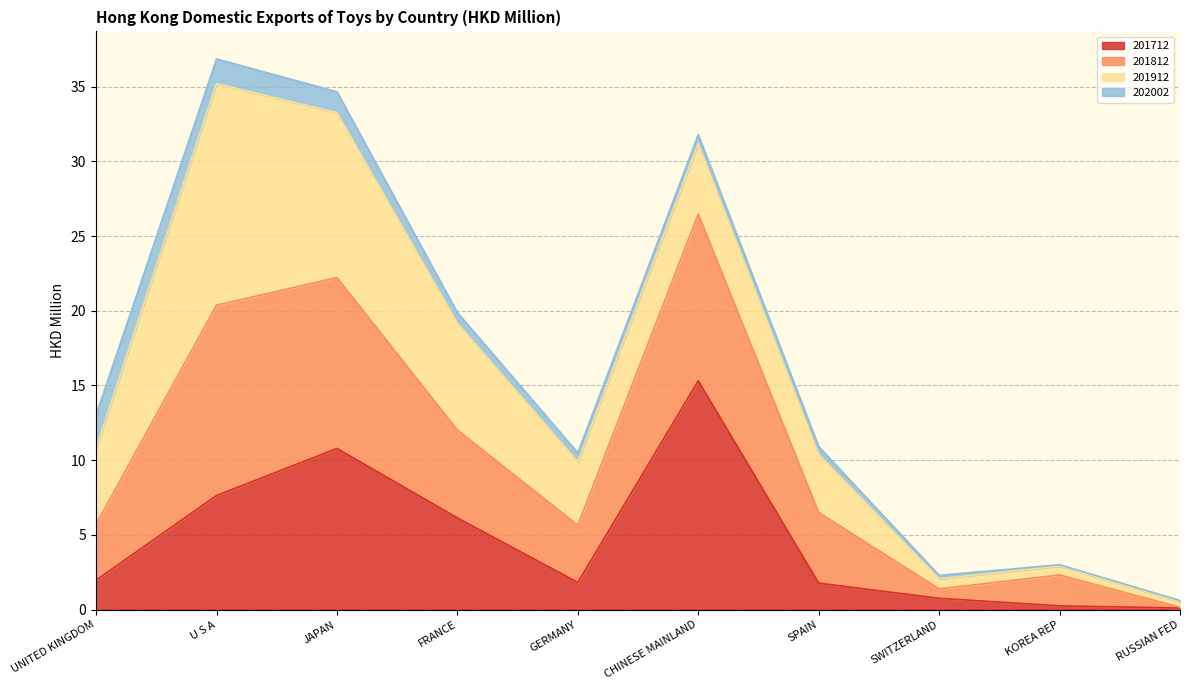

At which label does 201712 first exceed 1?

UNITED KINGDOM